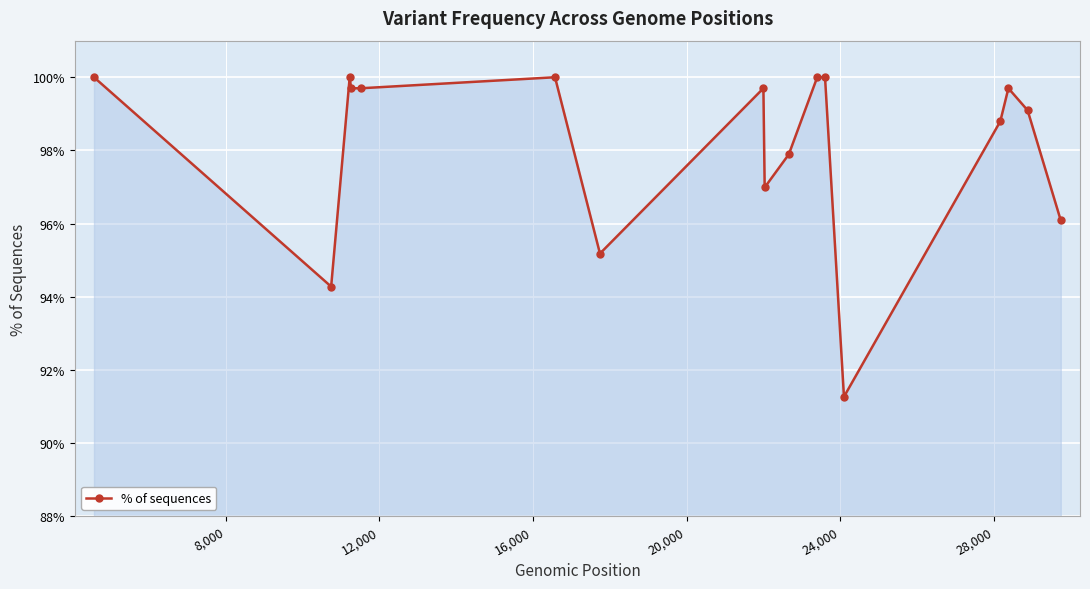

What is the greatest value displayed?

100.0